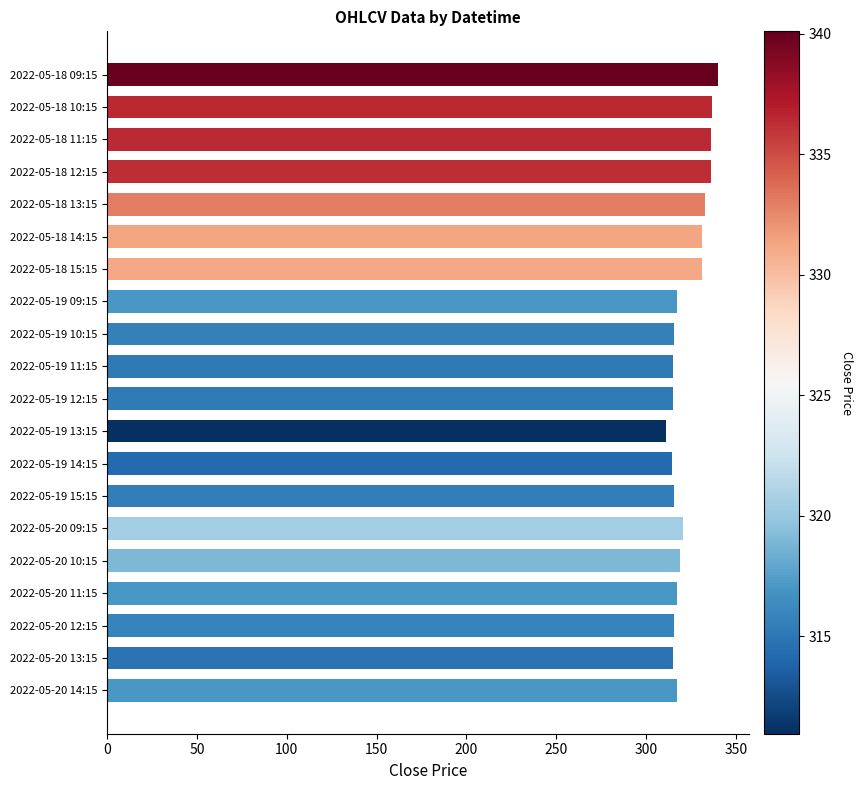

How many data points does each series have?

20